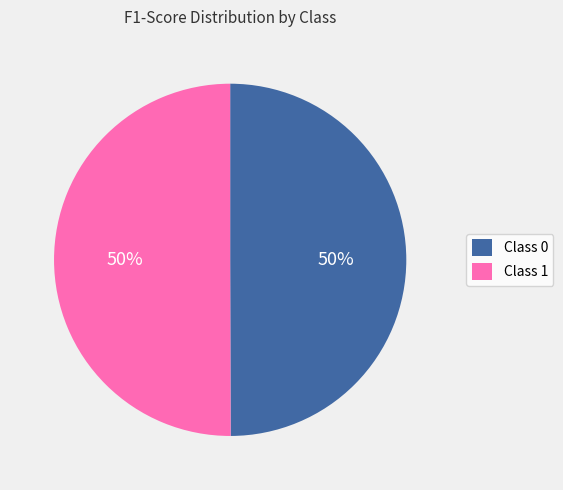

To the nearest percent, what is the average slice percentage?

50%